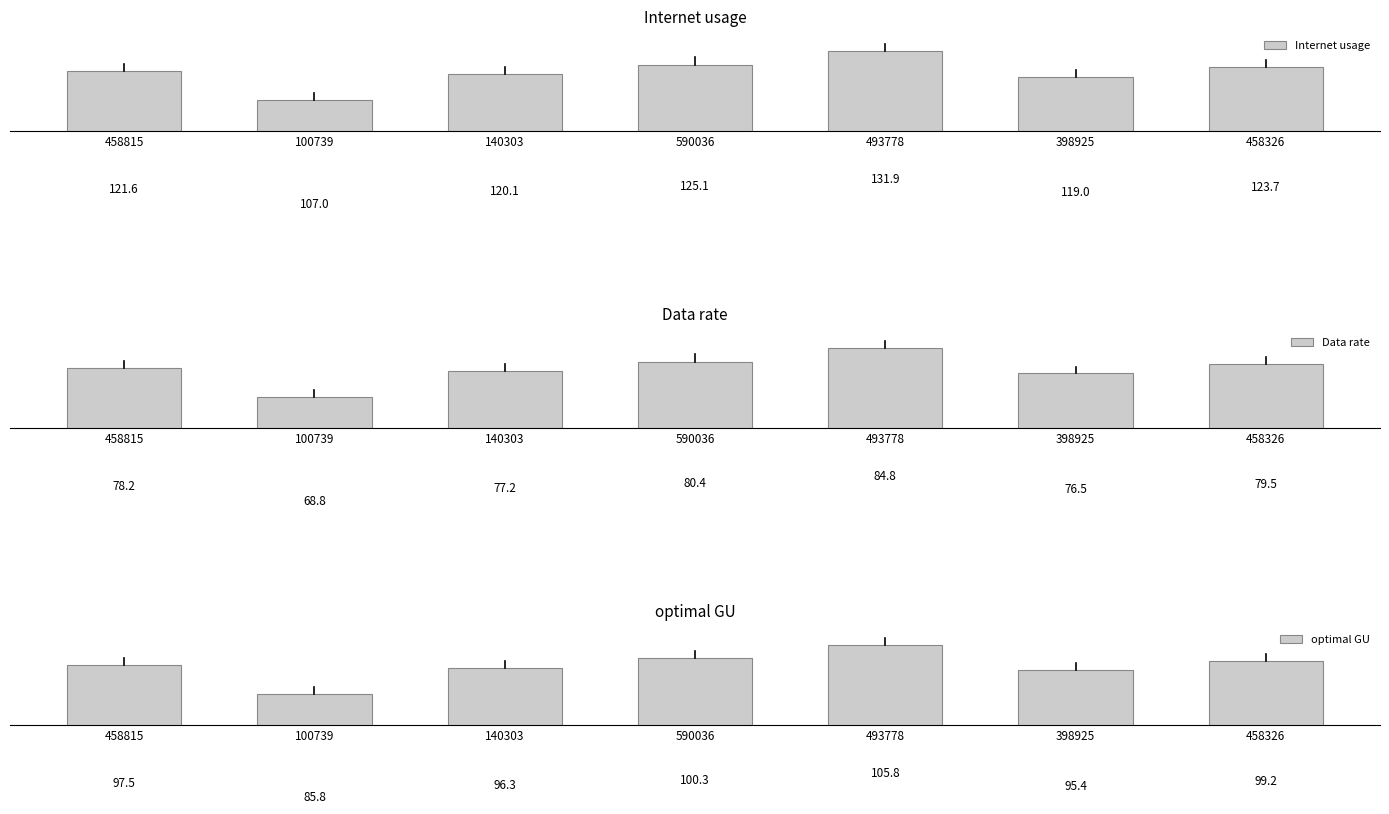

What is the label of the 1st bar from the right?

458326